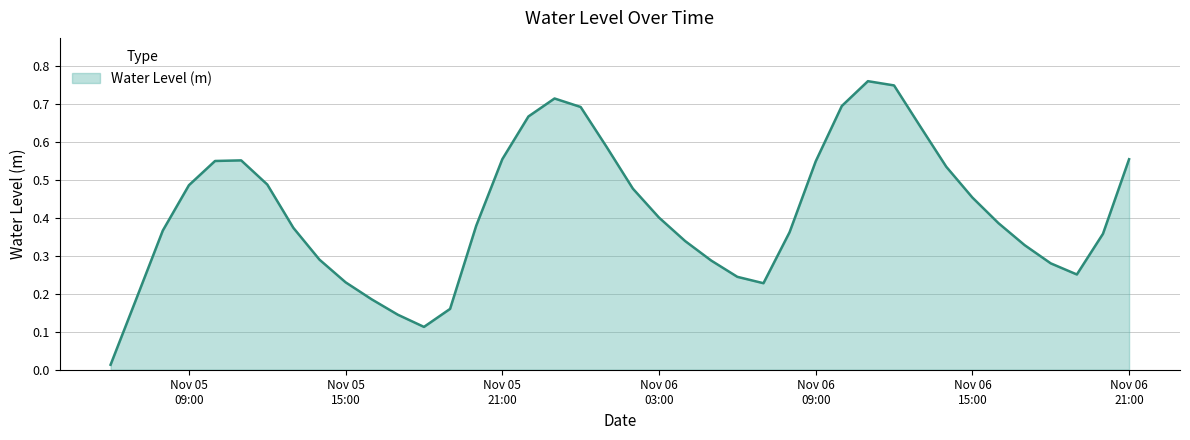

What is the value of the 17th point from the left?

0.7